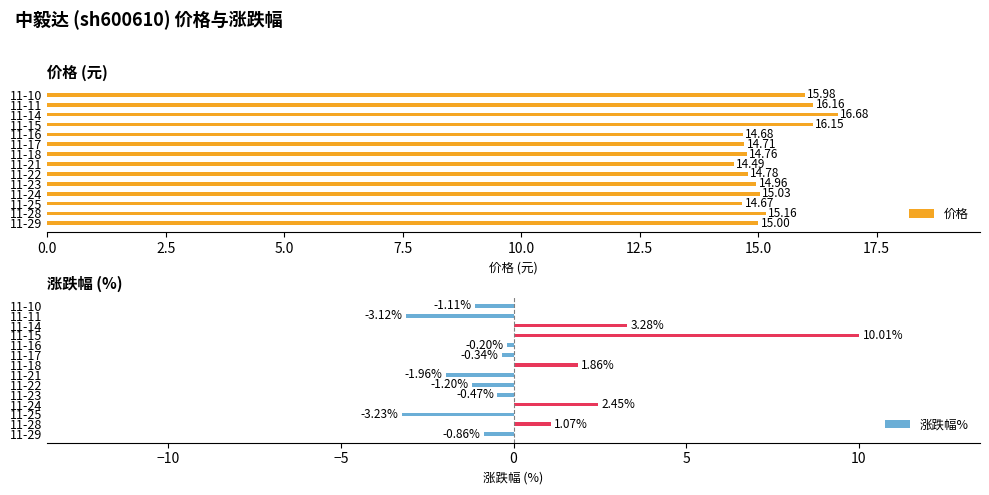

How many values in 涨跌幅% are below zero?

9